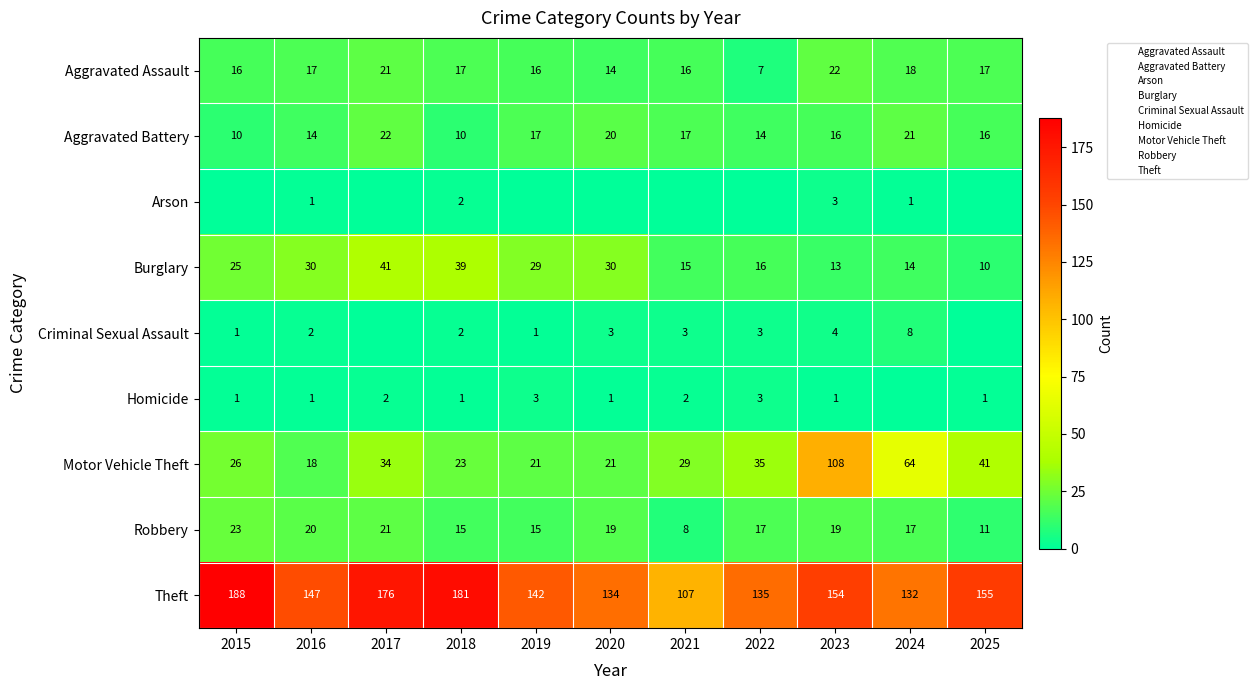

Between 2019 and 2016, which is larger?

2016